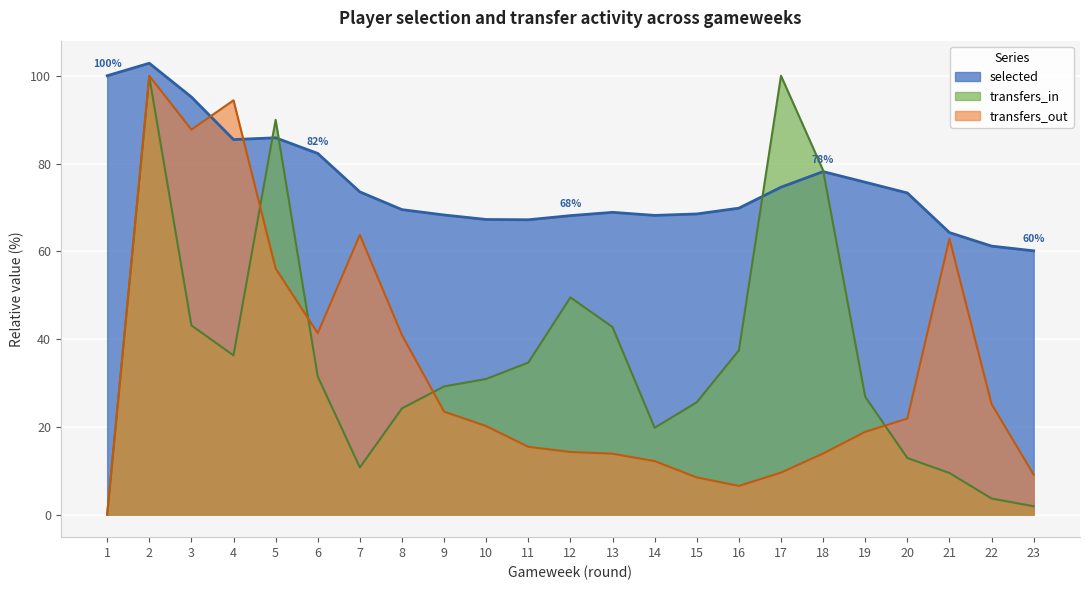

Which has a higher value, 5 or 8?

5